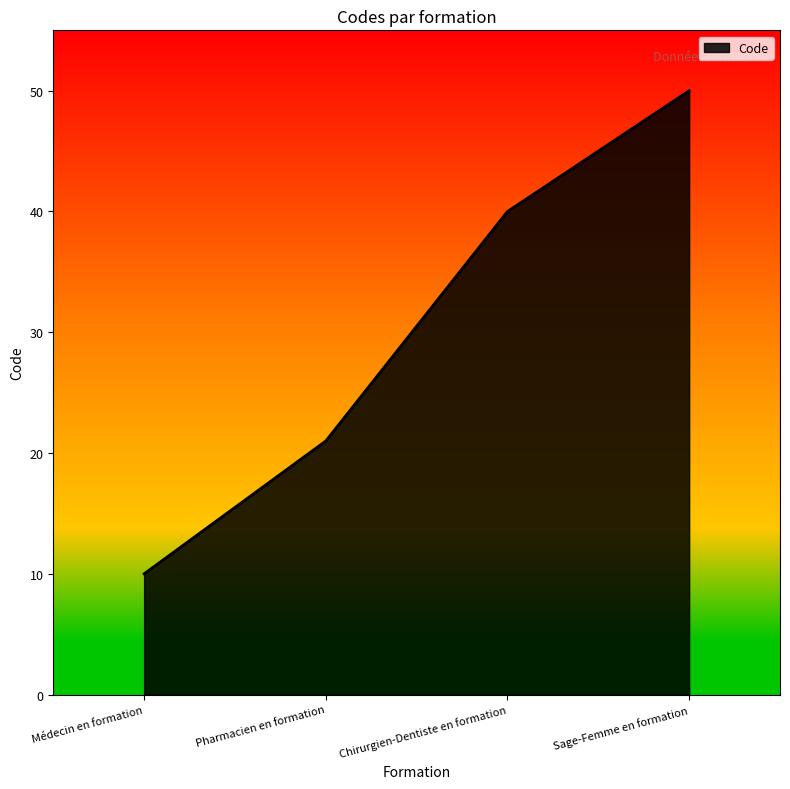

Count the number of categories in the chart.

4